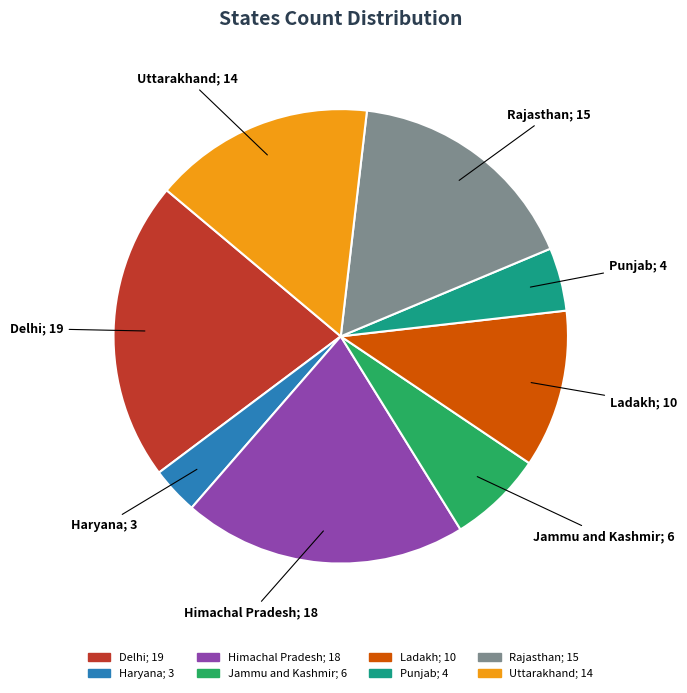

How many slices are in this pie chart?

8